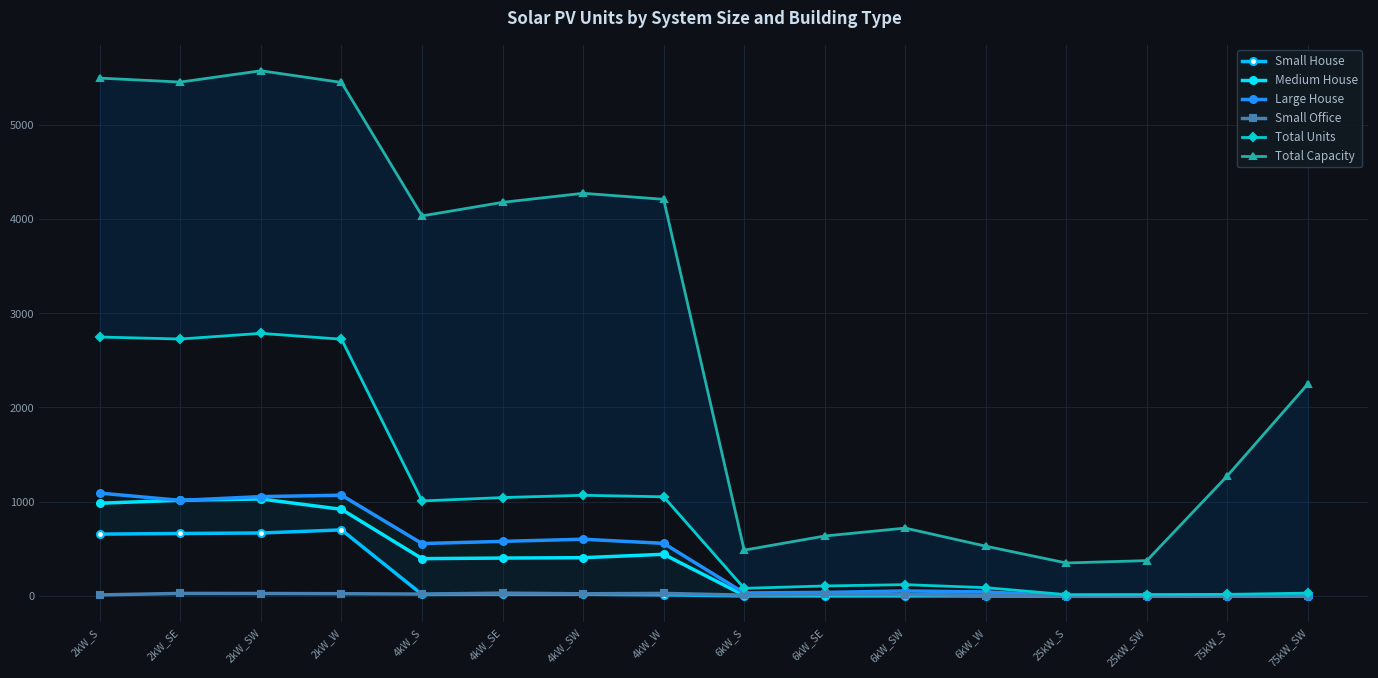

What is the average value of the Medium House series?

352